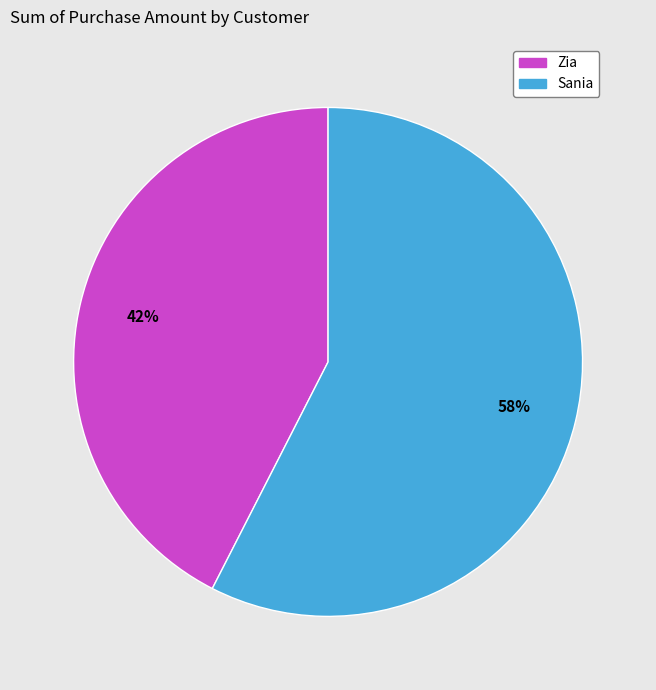

Rank the categories by value from highest to lowest.

Sania, Zia